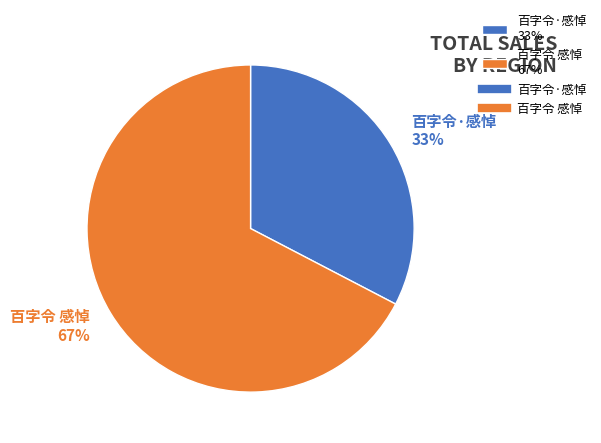

Is there a majority slice in this chart?

Yes